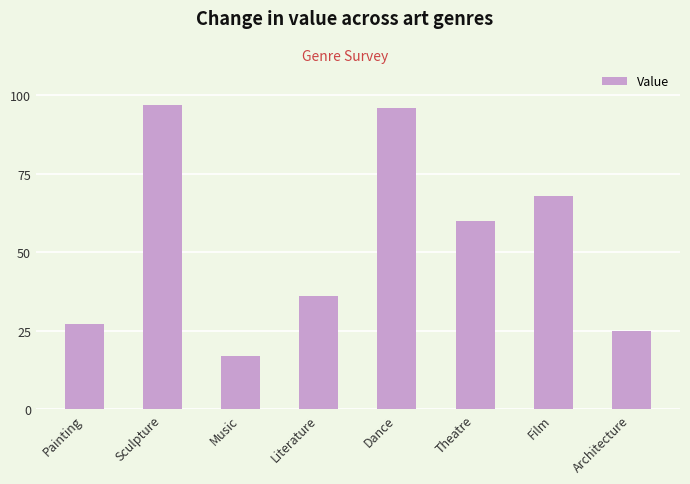

What is the difference between the second highest and minimum values?

79